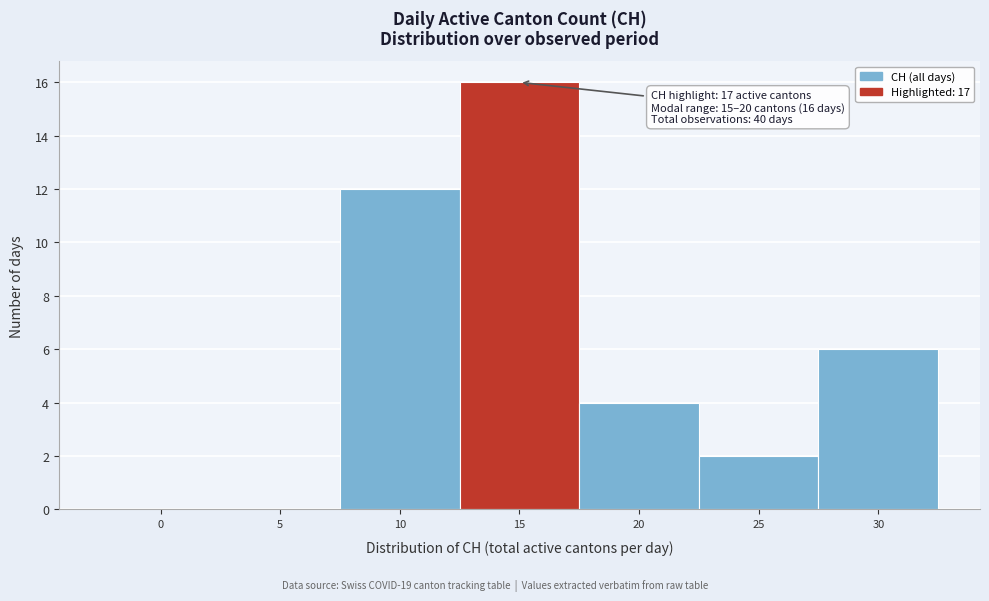

Reading left to right, extract all data points from this chart.

0=0	5=0	10=12	15=16	20=4	25=2	30=6